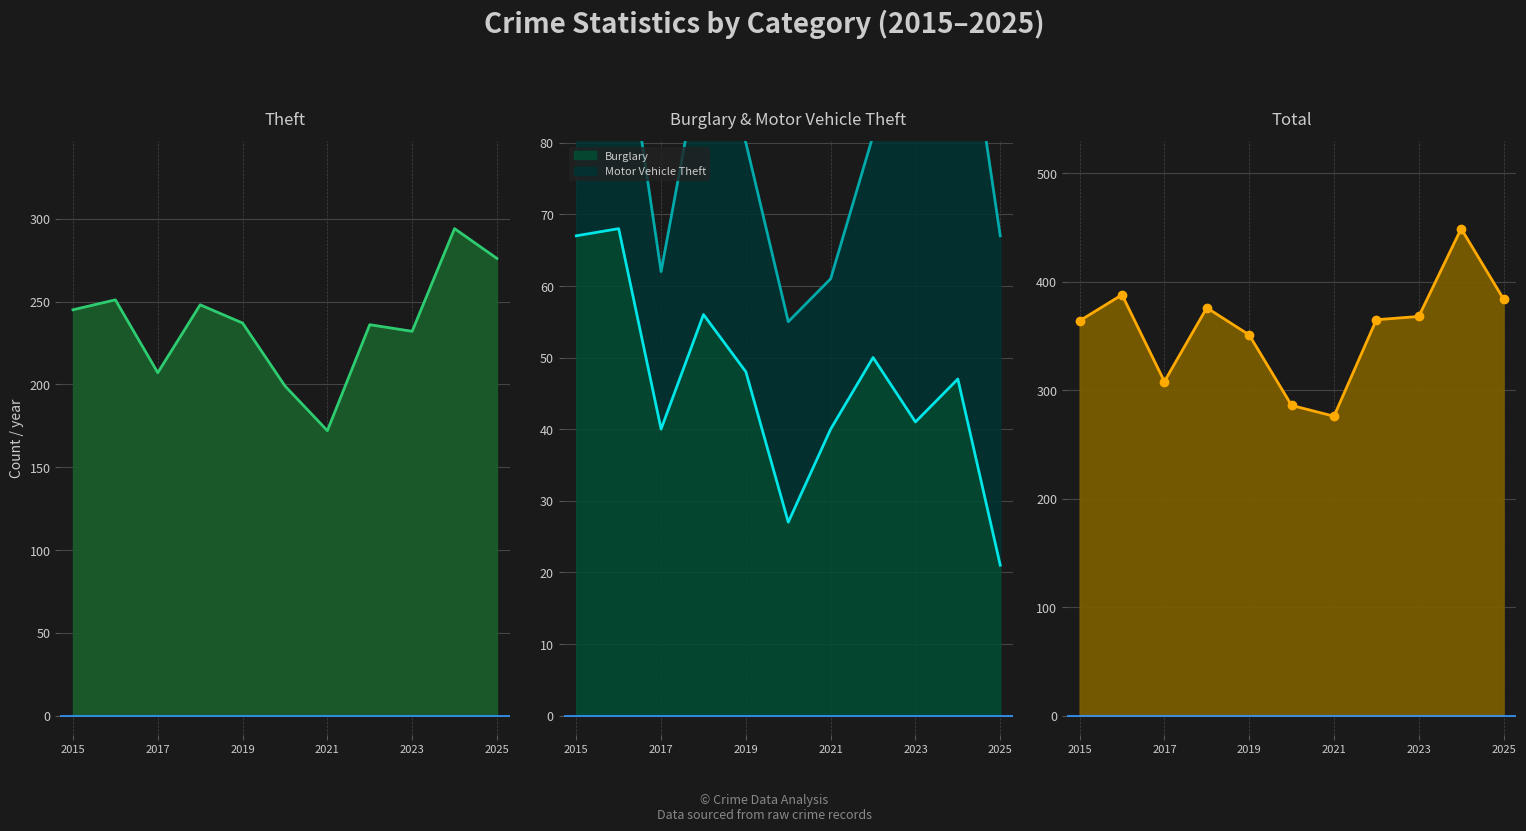

True or false: Theft has a value of 276 at 2025.

True